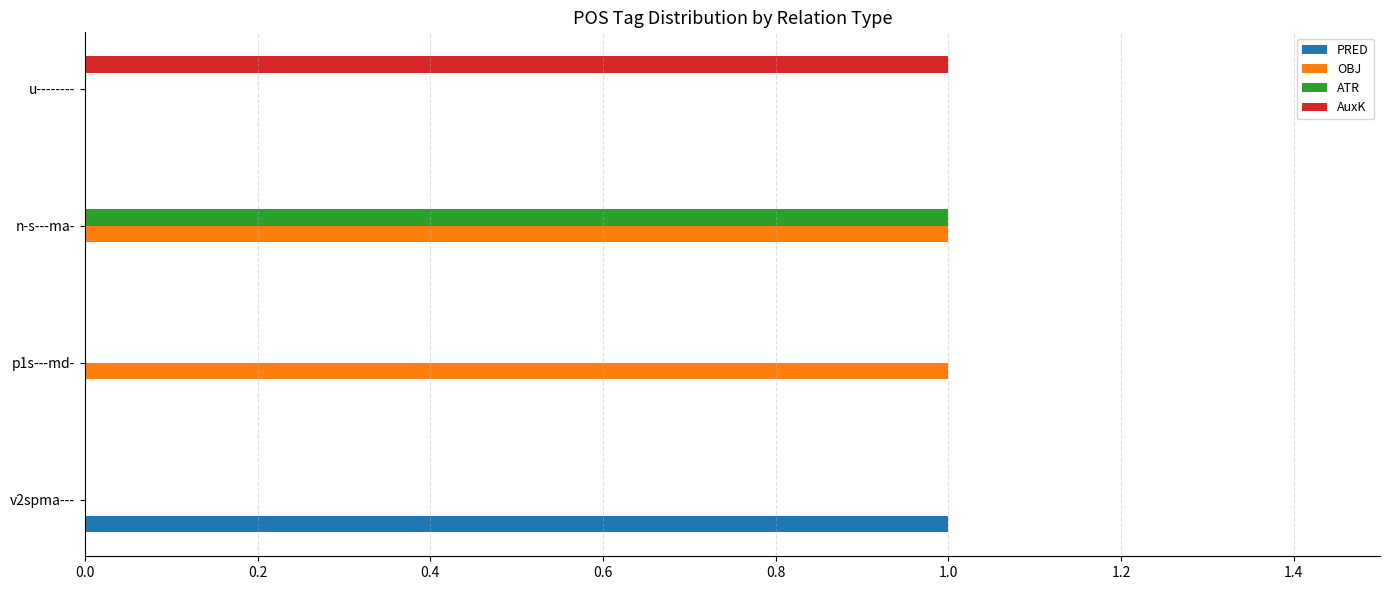

Which series has the largest total across all categories?

OBJ